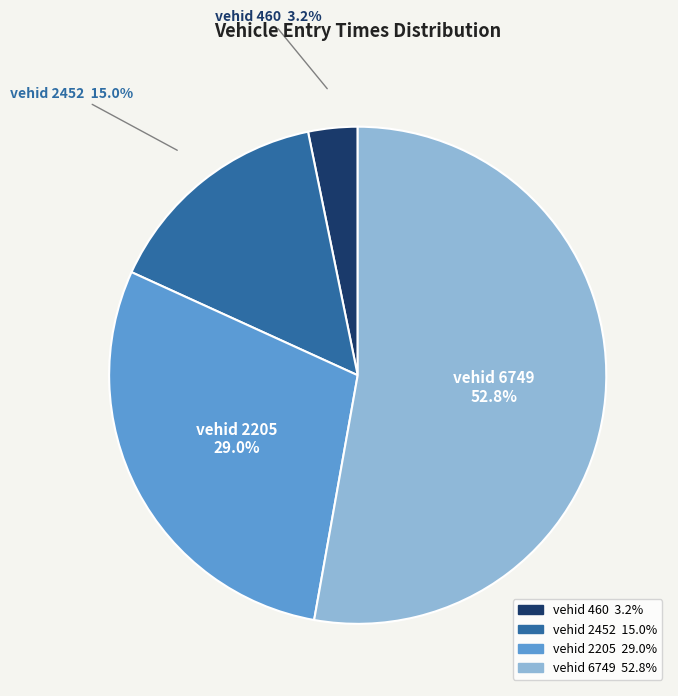

How many slices are in this pie chart?

4